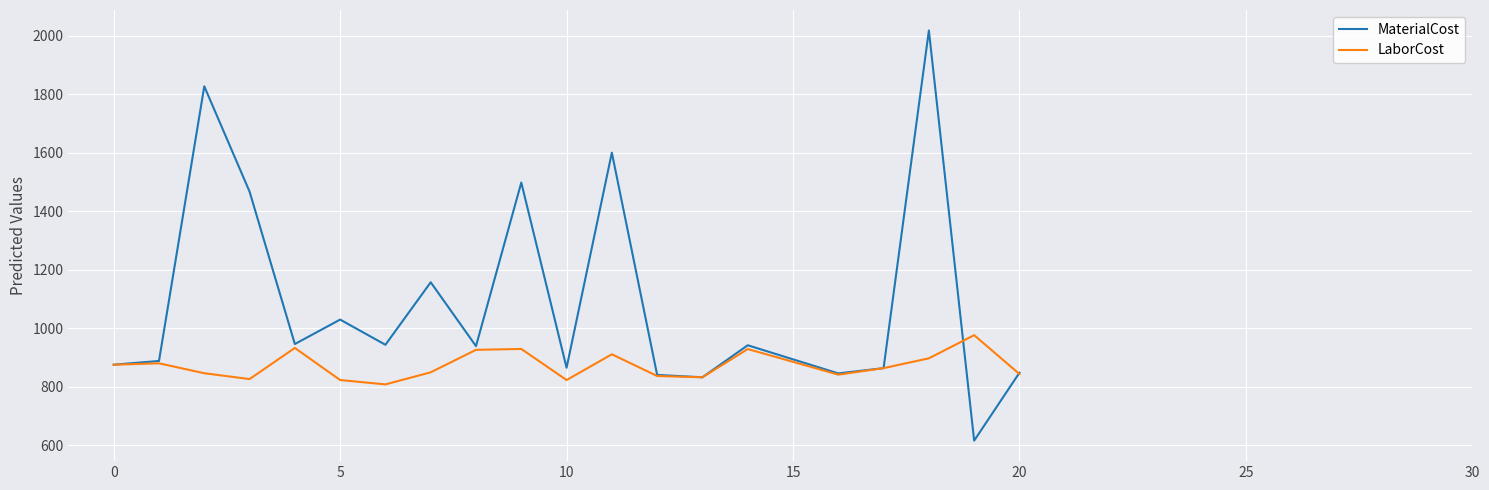

What is the minimum value shown in the chart?

616.0